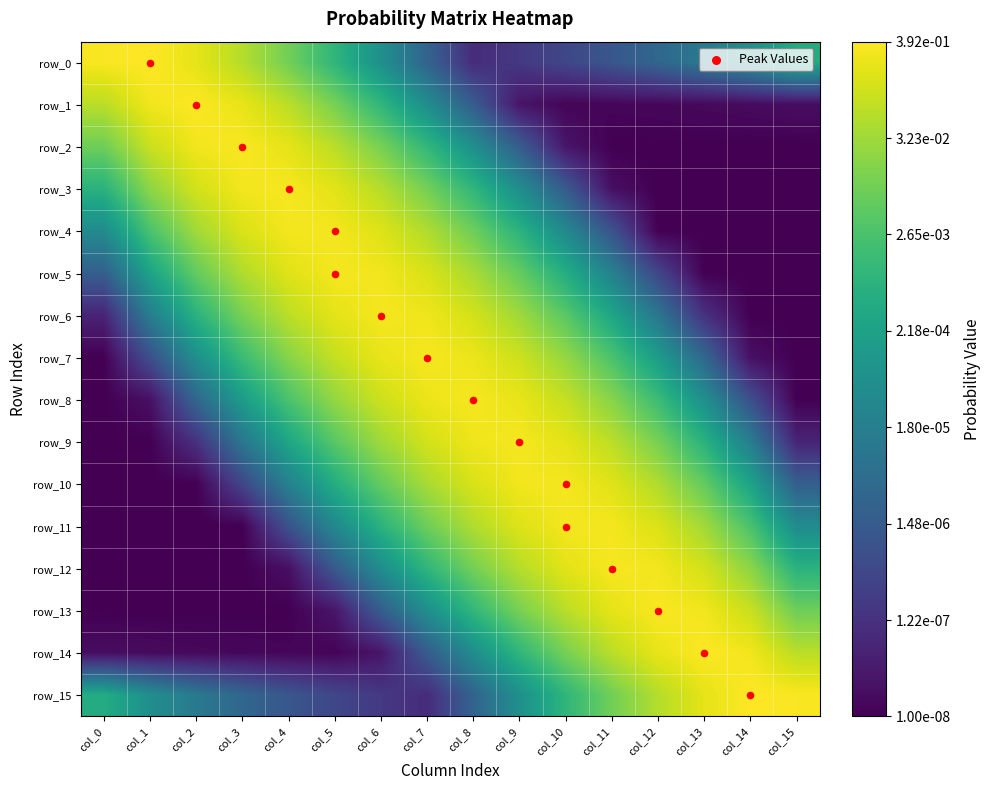

Where is row_11 nearest to the value -4?

col_15